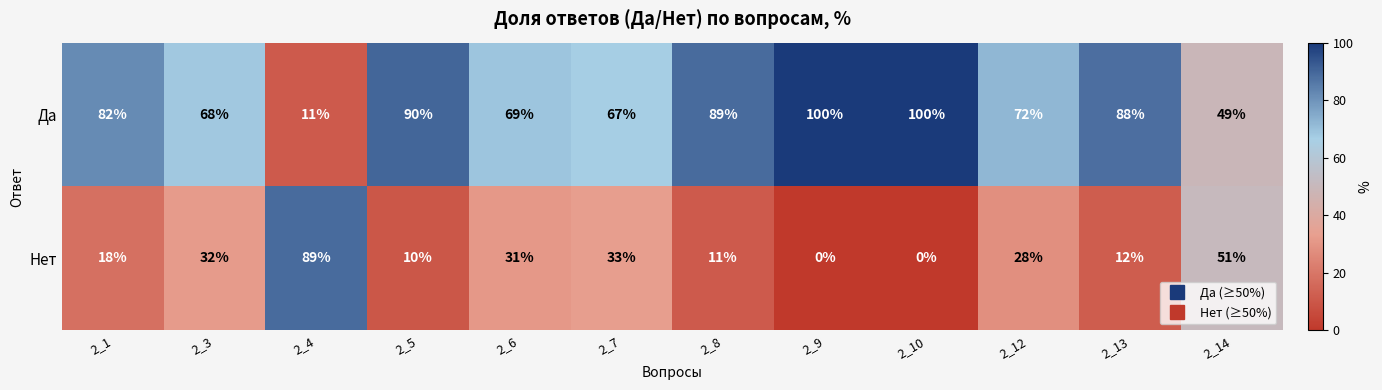

What is the maximum value shown in the chart?

100